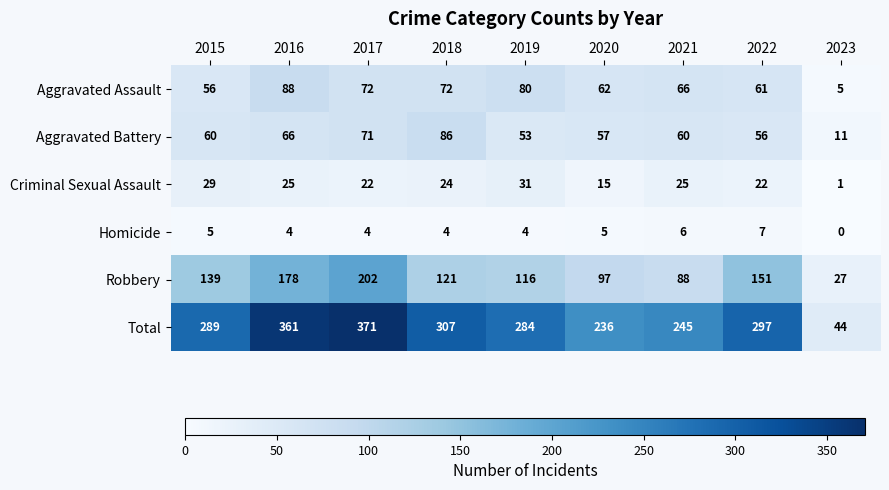

At which category does the chart reach its minimum across all series?

2023